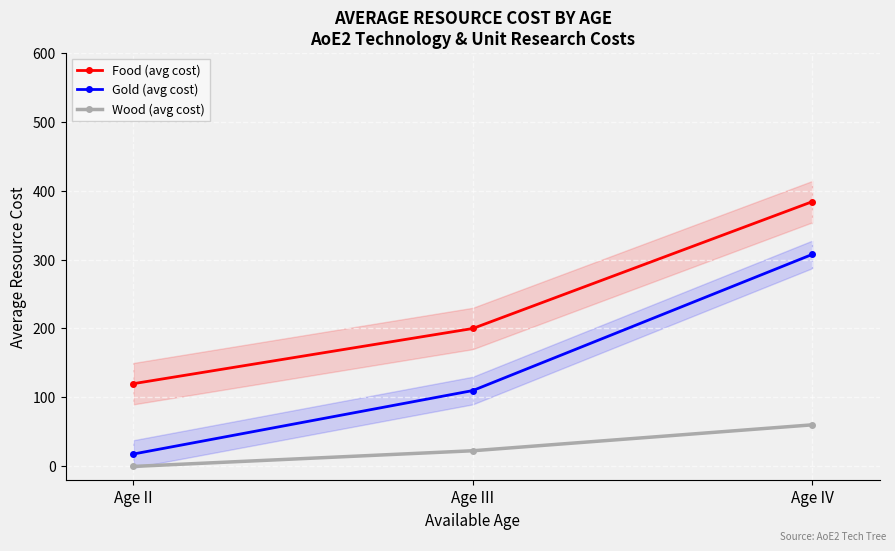

At which category does the chart reach its minimum across all series?

Age II